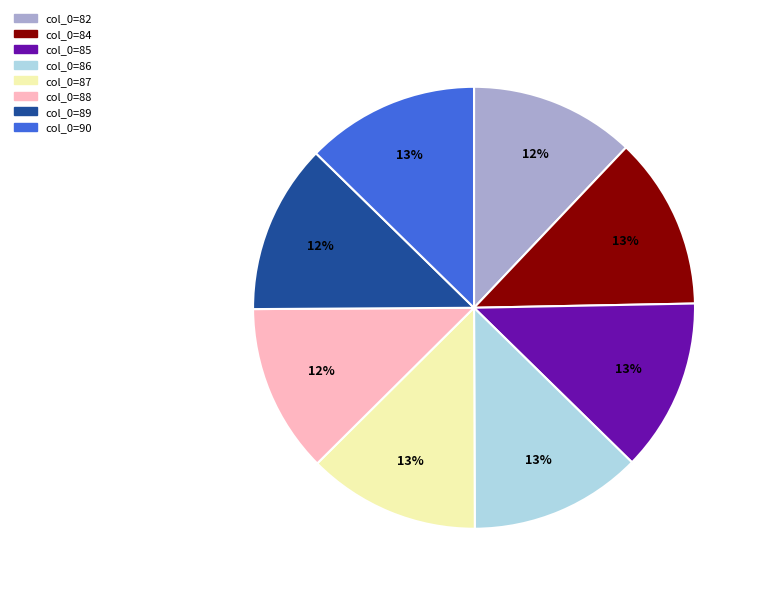

Does any single category account for the majority?

No